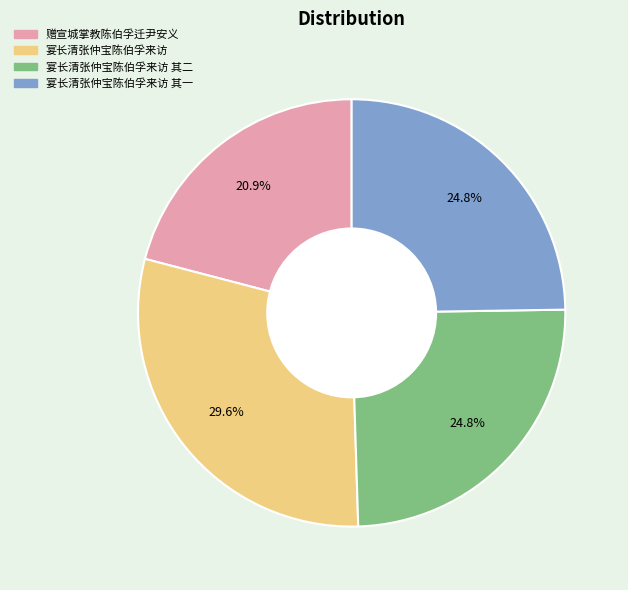

How many segments does this pie chart have?

4